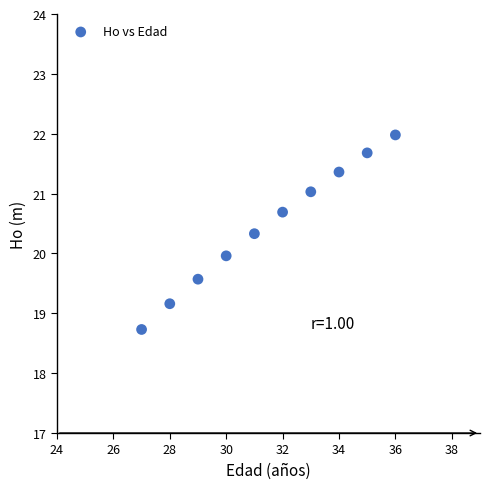

What is the range of X values (max minus min)?

9.0